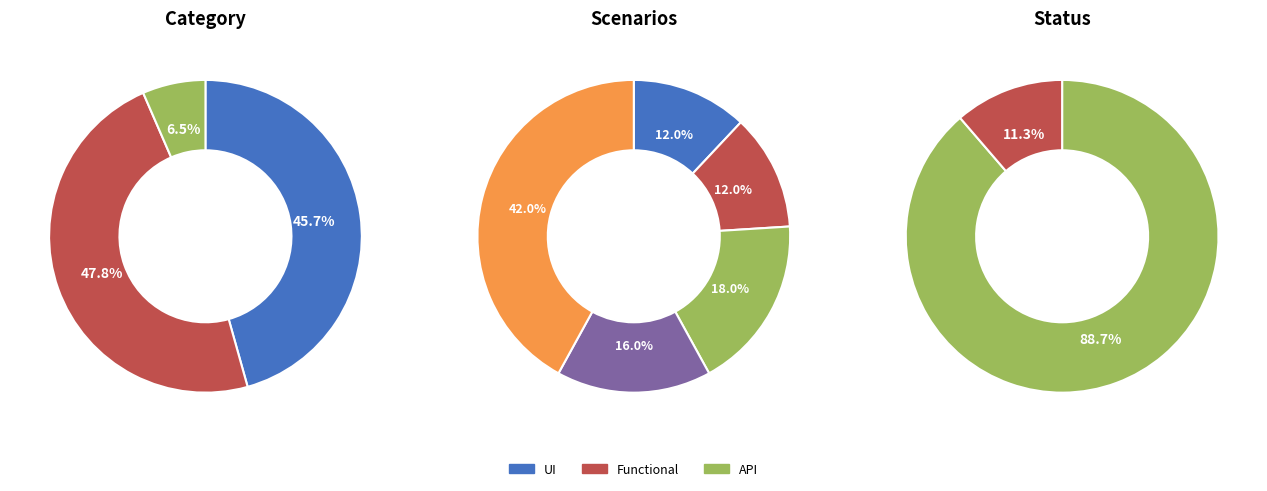

To the nearest percent, what is the average slice percentage?

33%